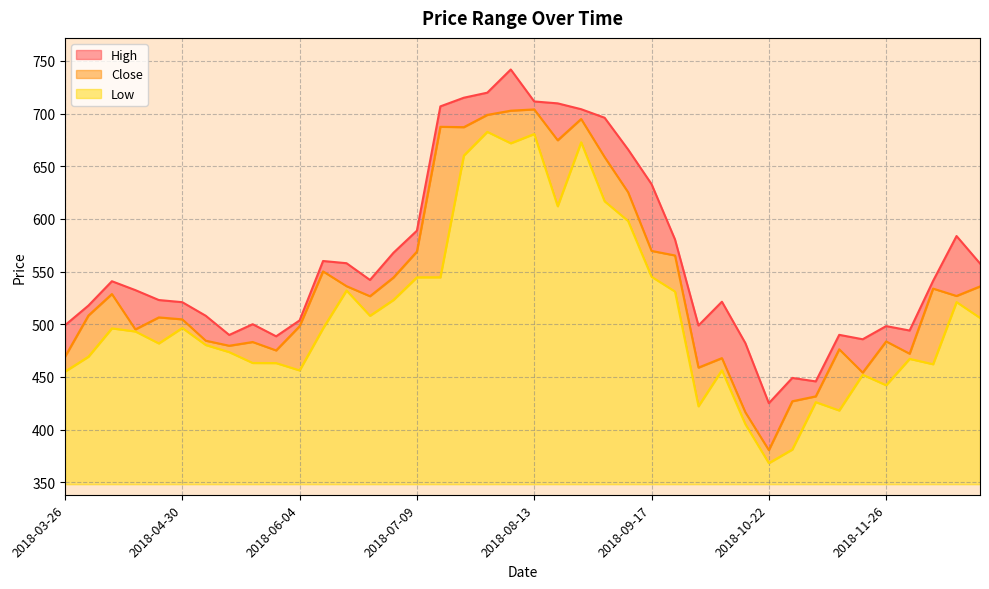

Read the High value at 2018-10-01.

498.8